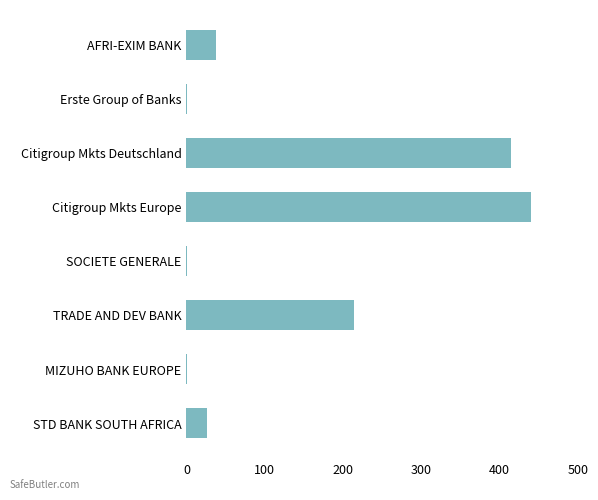

What is the change in value from AFRI-EXIM BANK to Citigroup Mkts Deutschland?

+376.5